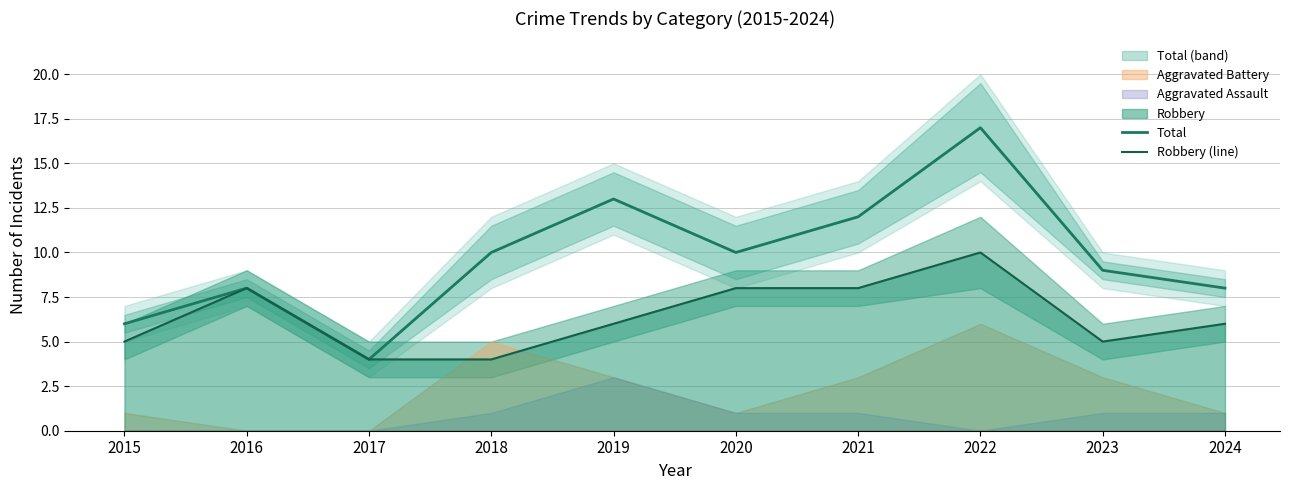

What is the maximum value for Total?

17